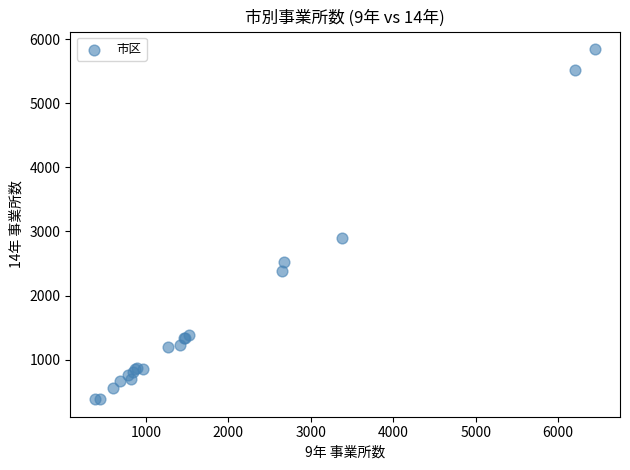

What Y value in the scatter plot is closest to 3114?

2903